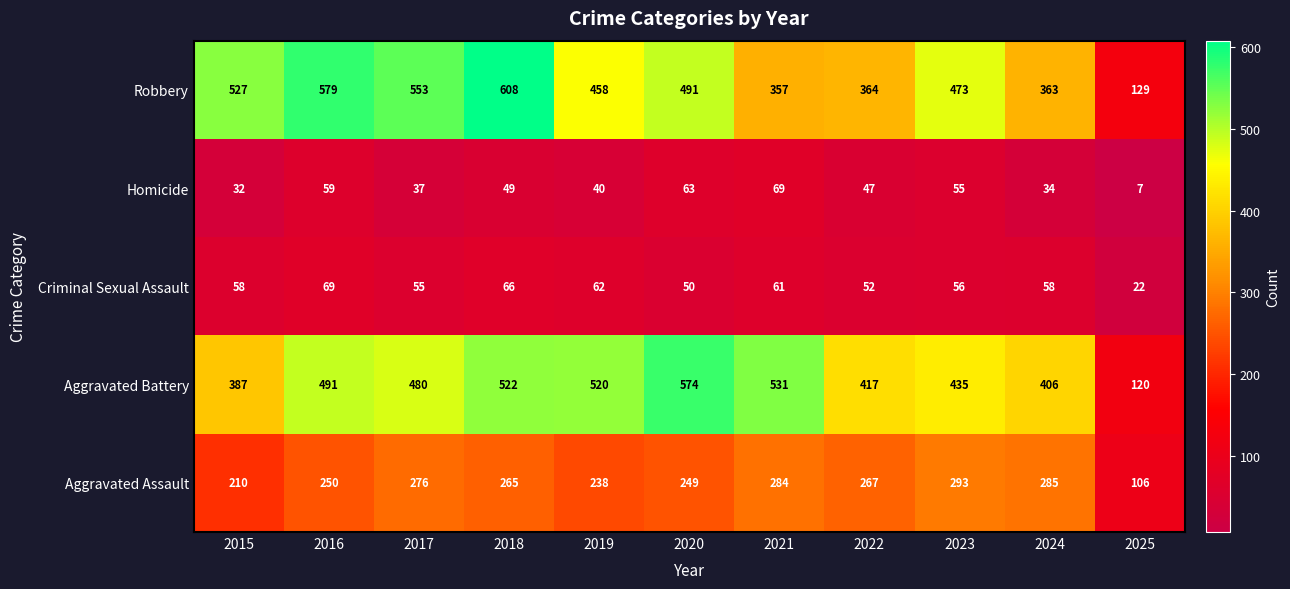

What is the sum of the Aggravated Battery values at 2017 and 2022?

897